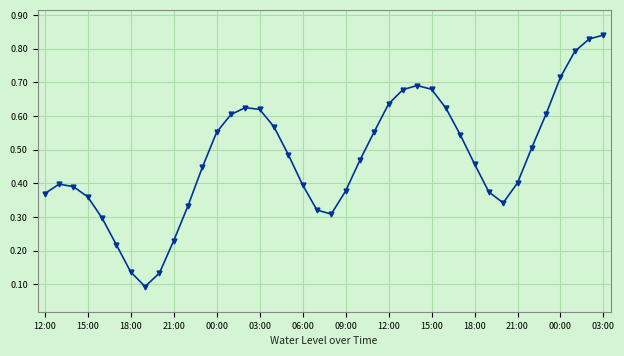

True or false: there are more than 0 points higher than both neighbors.

True